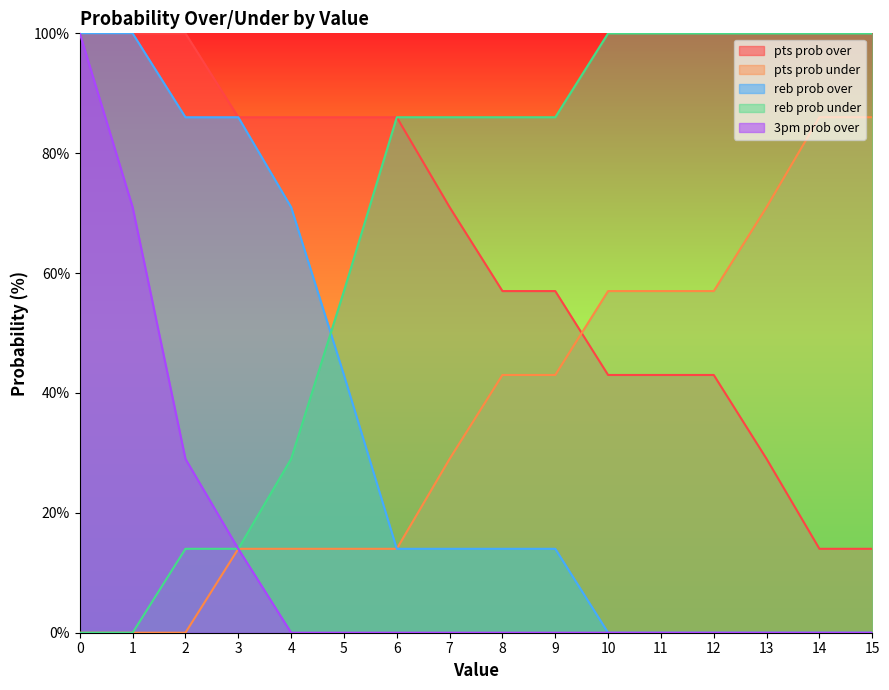

What is the value of the pts prob under point at the 10th from the left?

43